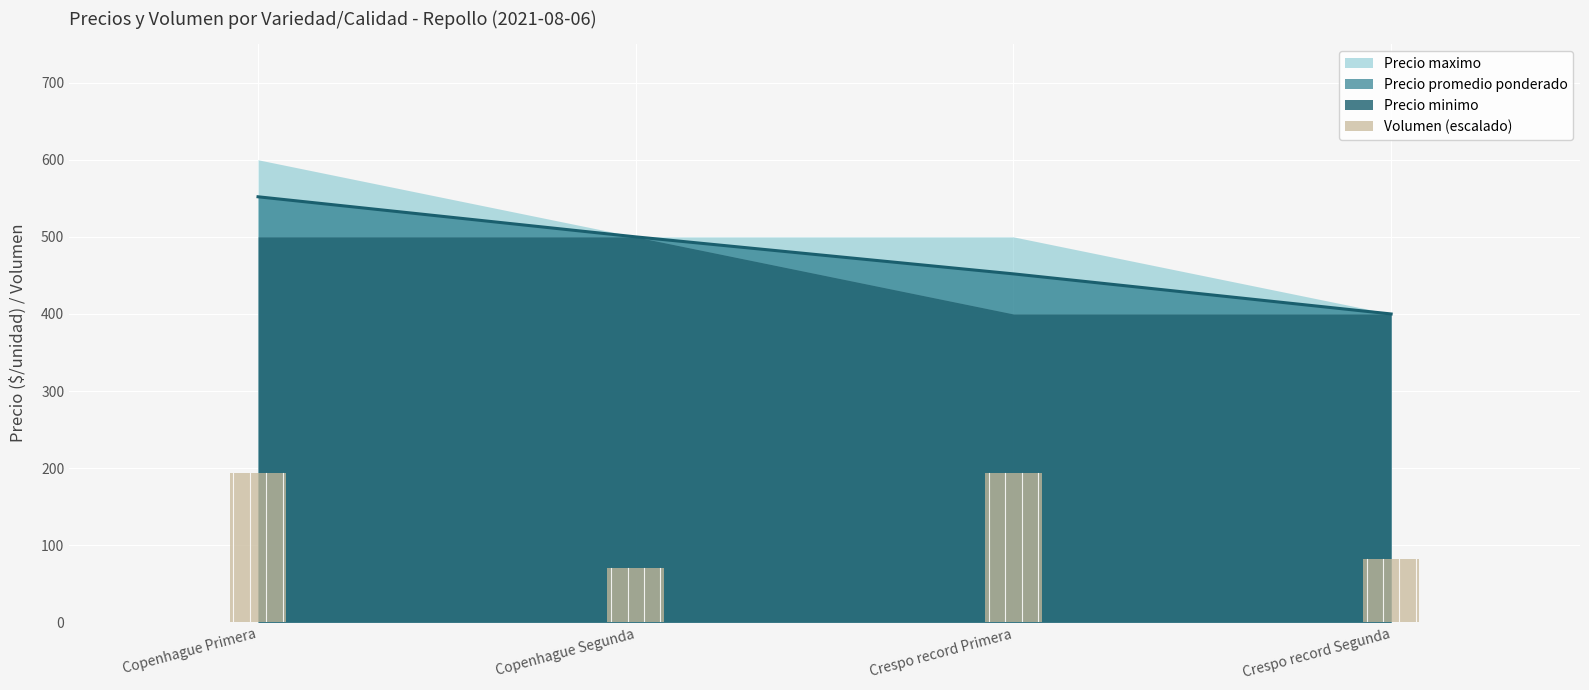

At which label is the value closest to 131?

Crespo record Segunda